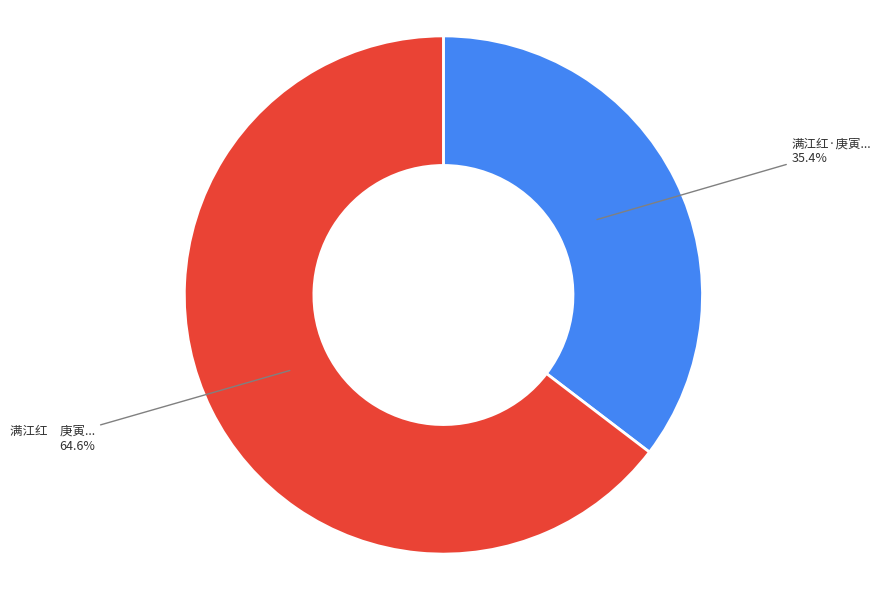

Count the number of slices in the pie.

2